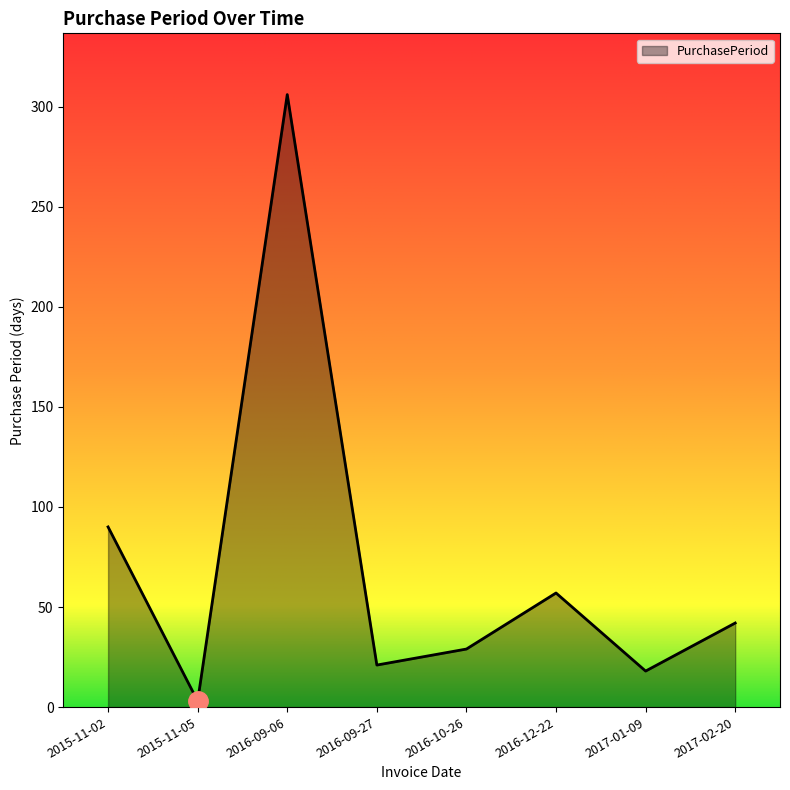

At which label does the data first exceed 42?

2015-11-02